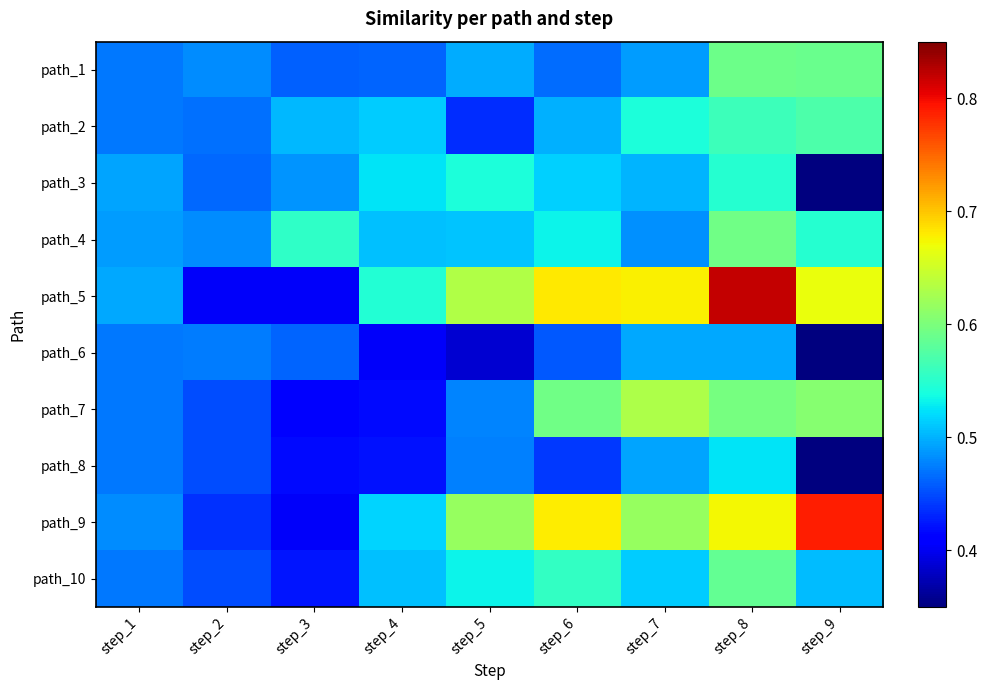

Rank the series by their maximum value, from lowest to highest.

path_6, path_8, path_3, path_2, path_10, path_1, path_4, path_7, path_9, path_5